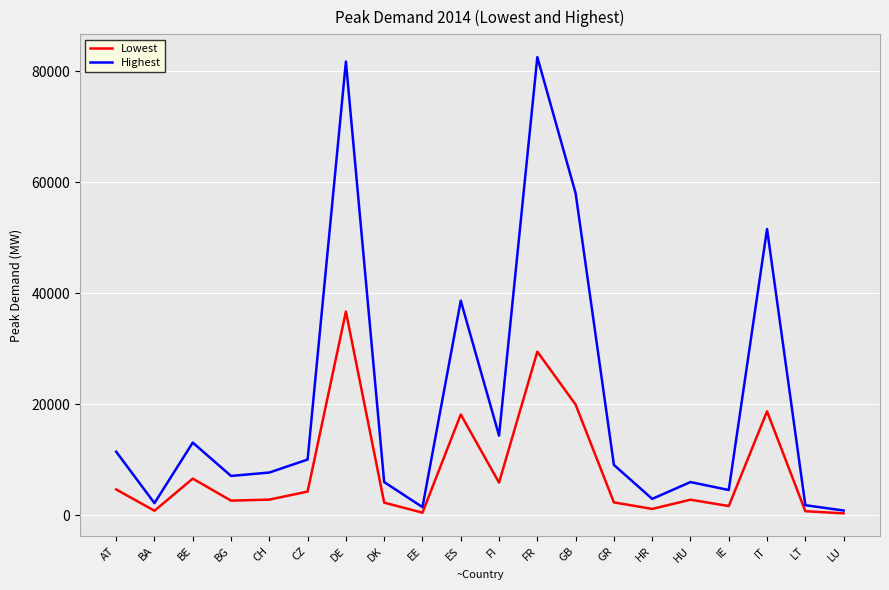

List the series in order of their overall mean, highest first.

Highest, Lowest